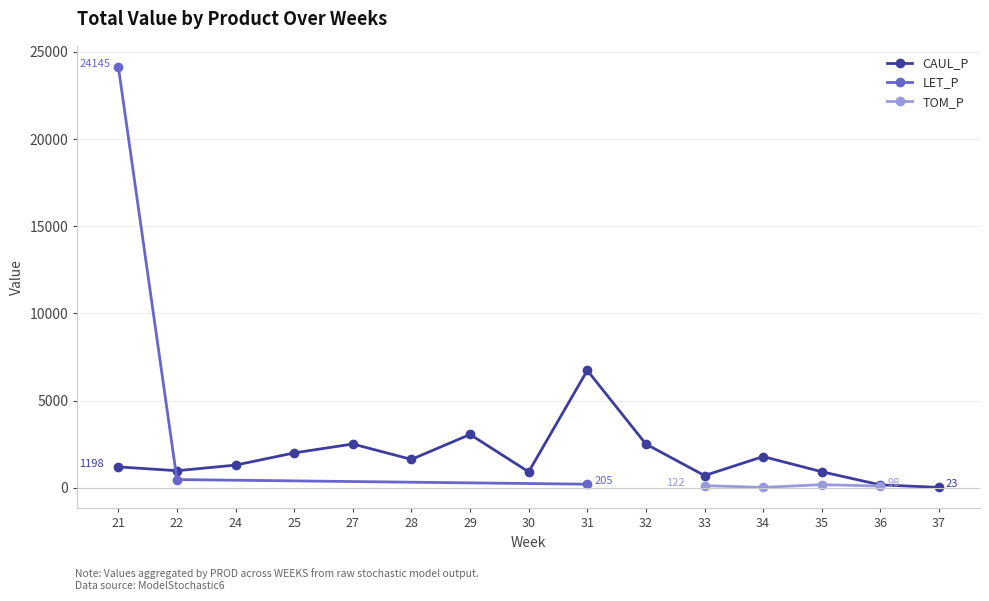

Does the chart have visible grid lines?

Yes